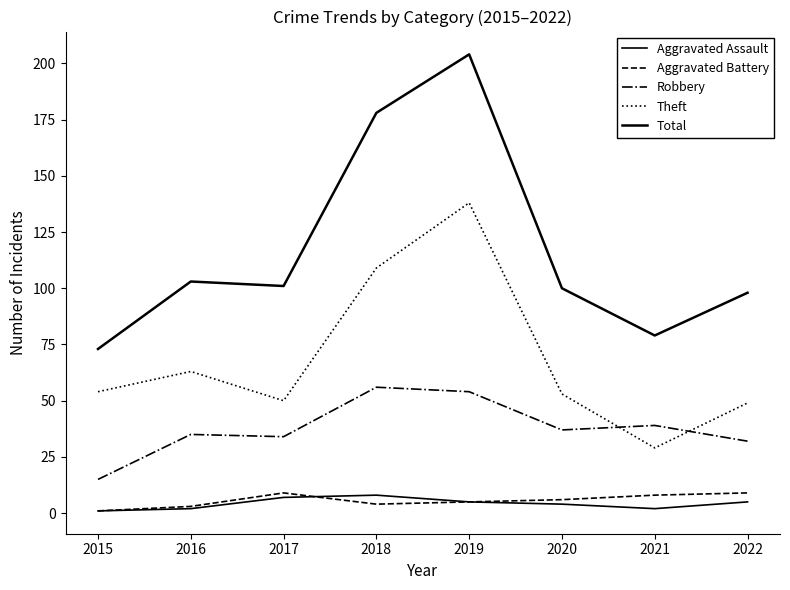

Which series has the largest range (max minus min)?

Total